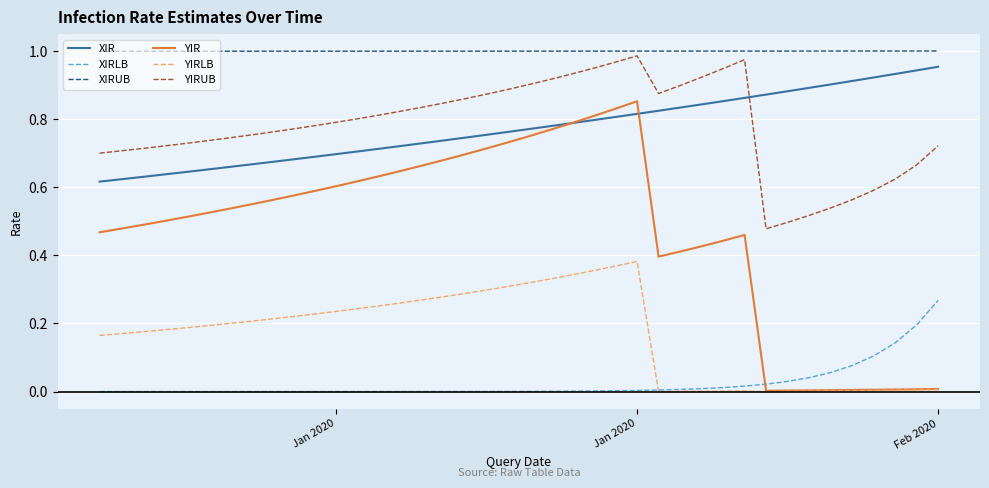

Which series has the widest spread of values?

YIR